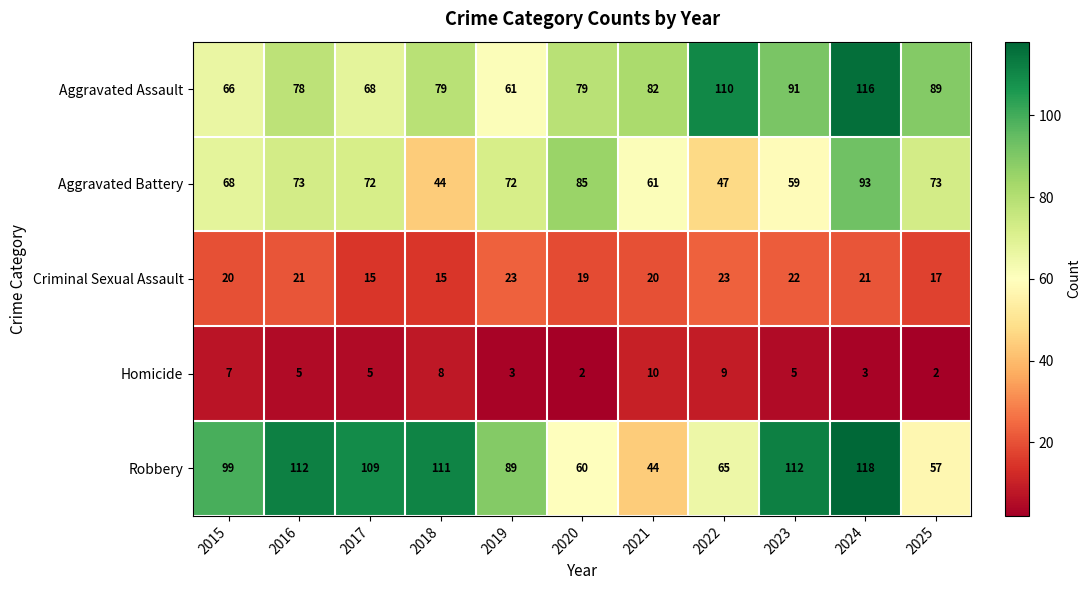

Where is Robbery nearest to the value 81?

2019